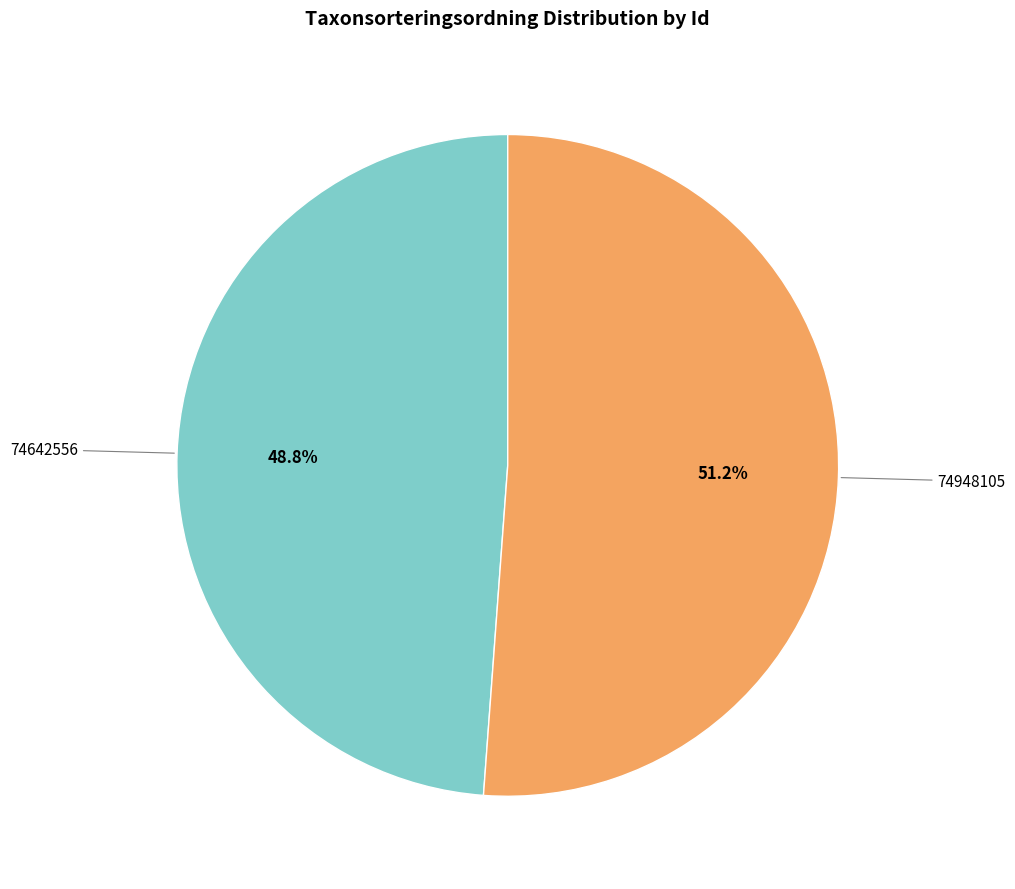

Is there any slice that represents more than half of the pie?

Yes